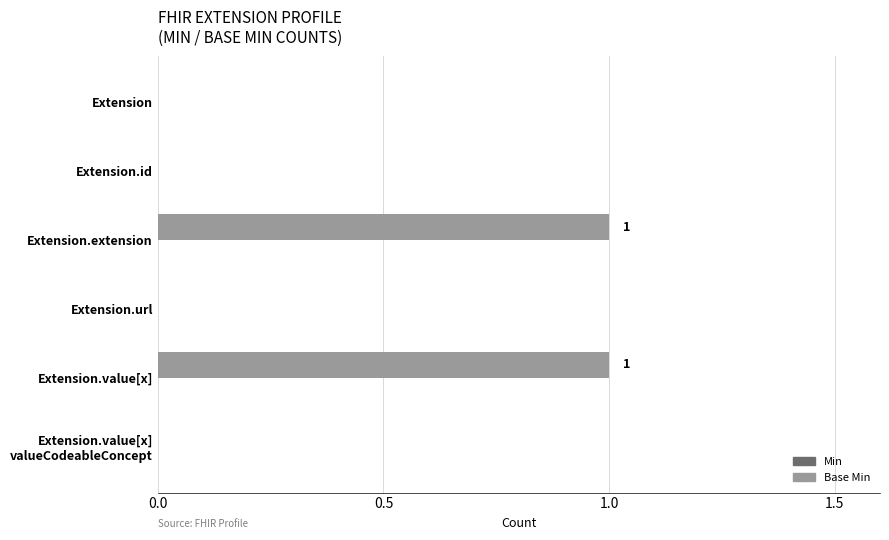

Is it true that the value at Extension.url is 0?

True